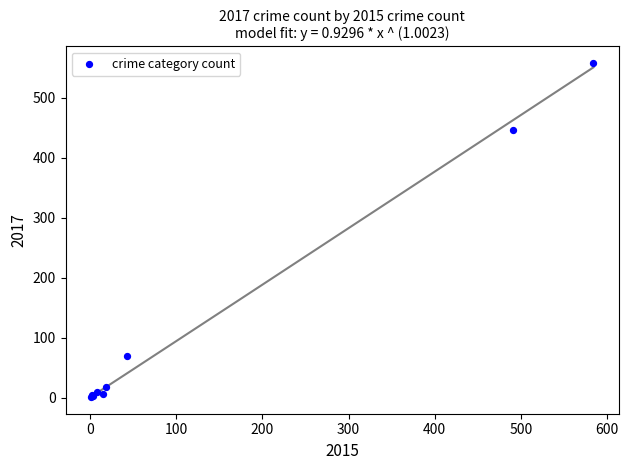

What Y value in the scatter plot is closest to 279?

447